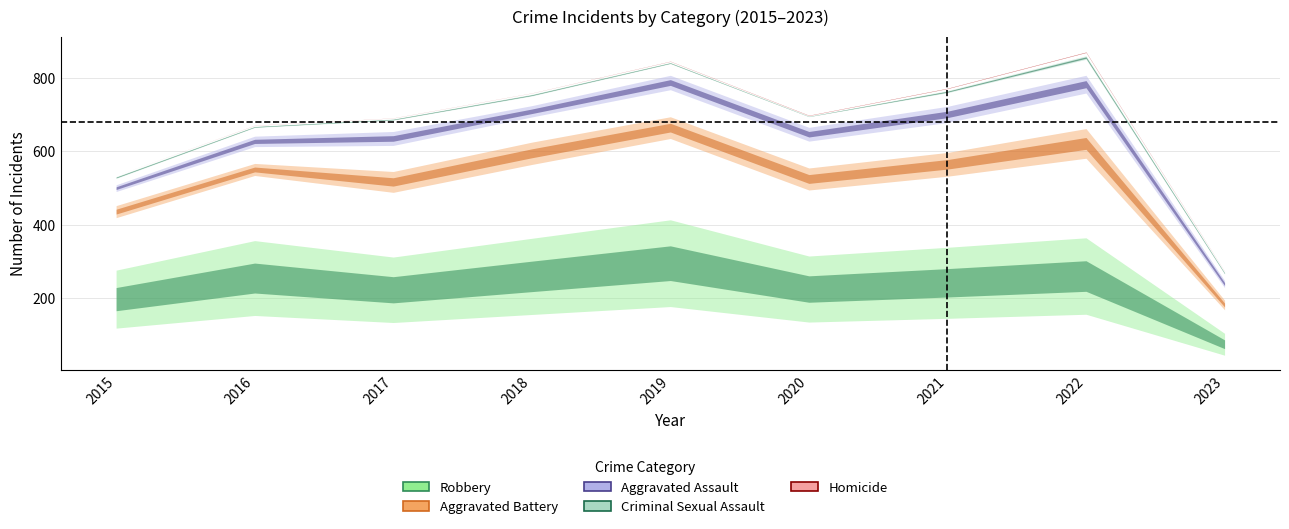

What is the total value across all series at 2018?

760